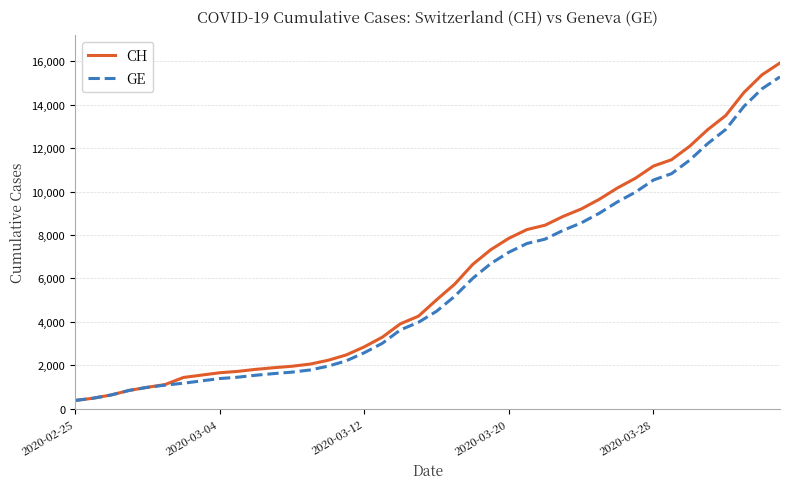

How many lines are shown in the chart?

2